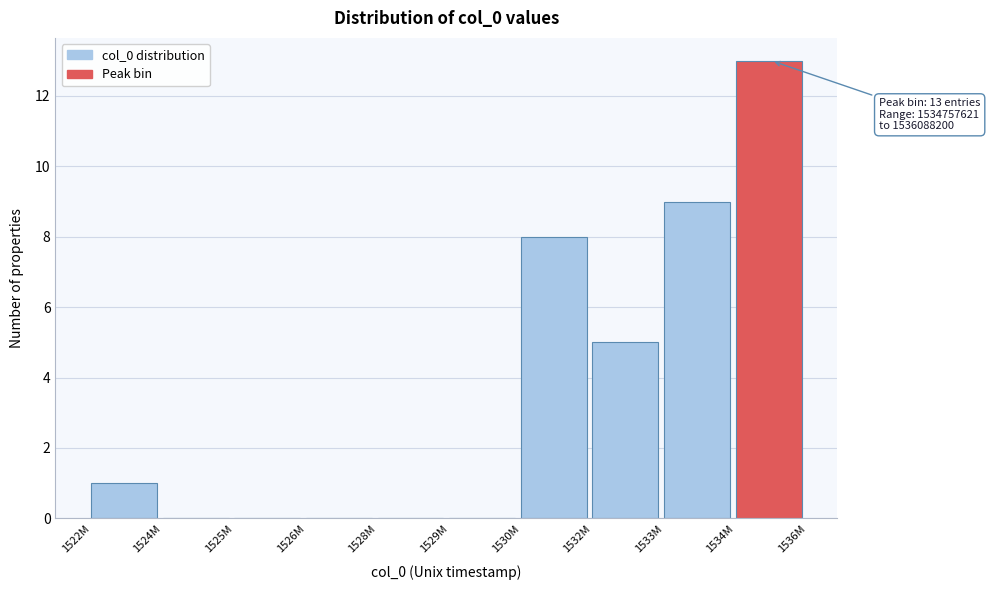

Reading right to left, transcribe all the data shown in this chart.

1534M=13	1533M=9	1532M=5	1530M=8	1529M=0	1528M=0	1526M=0	1525M=0	1524M=0	1522M=1